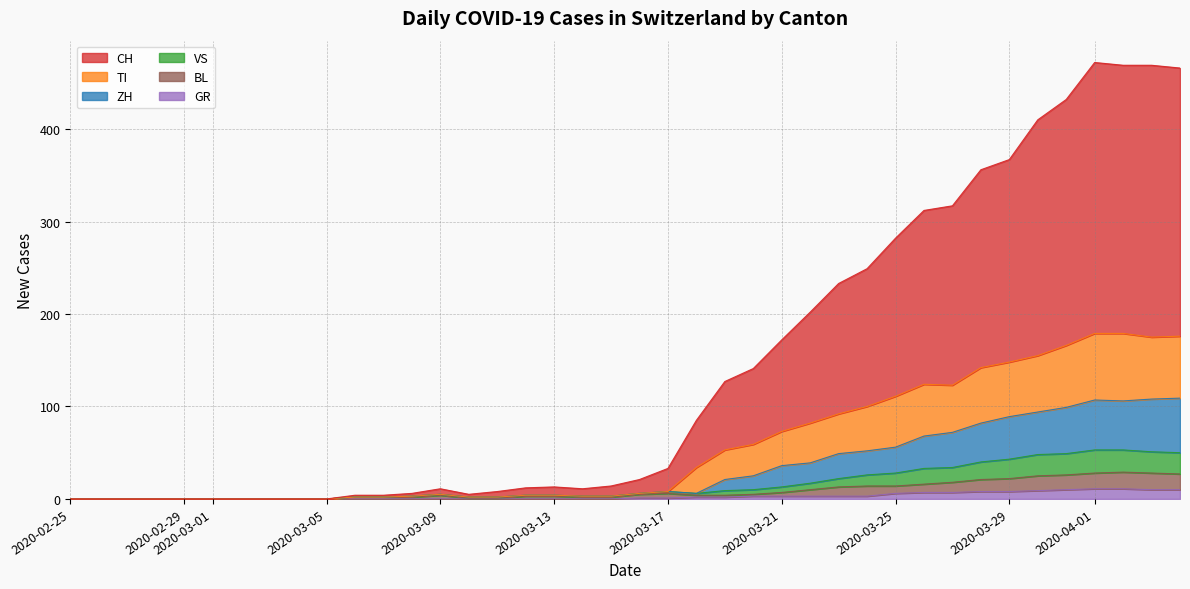

True or false: ZH and BL intersect in this chart.

False